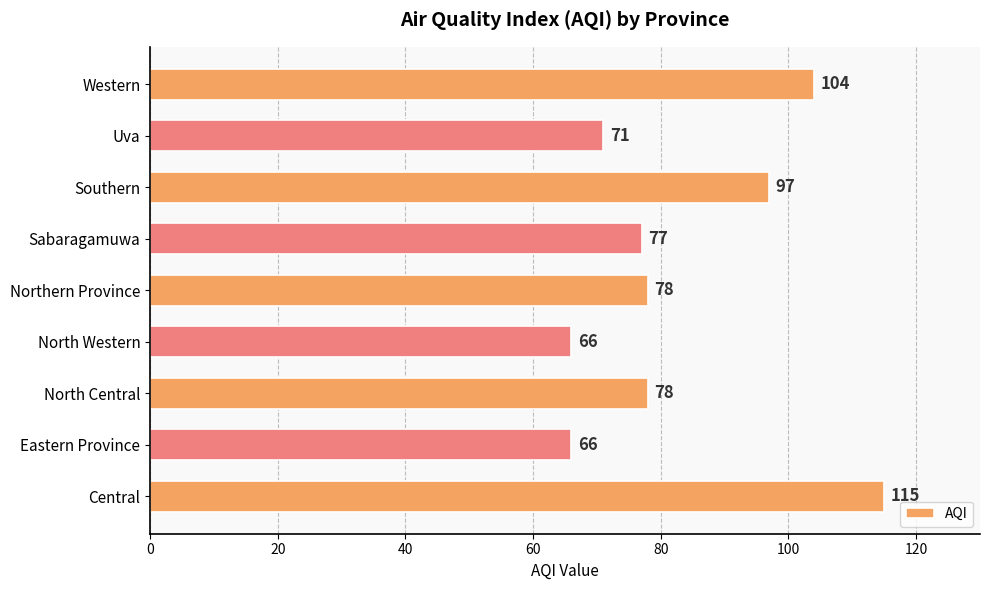

True or false: the data shows 23 at Central.

False